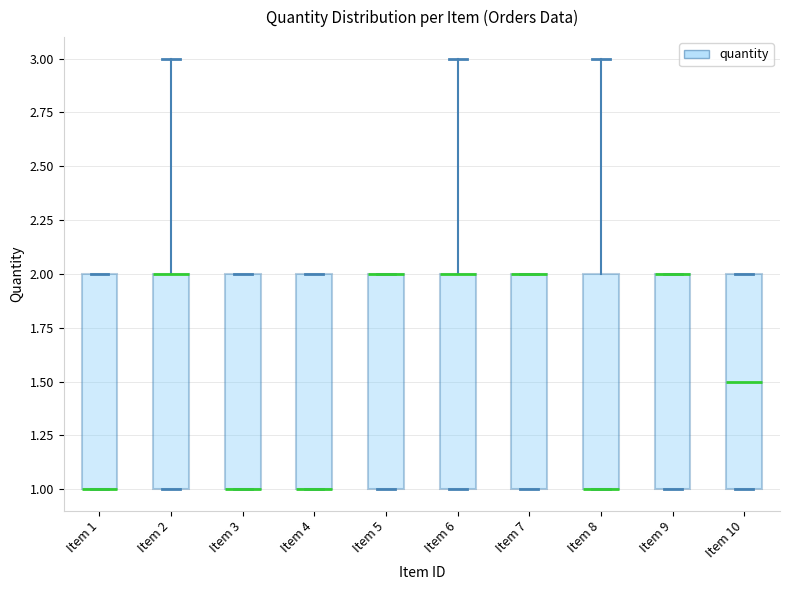

Where is the upper edge of the box for Item 4 on the y-axis? The values are not printed on the chart, so give them approximately, as read against the axis.

2.0